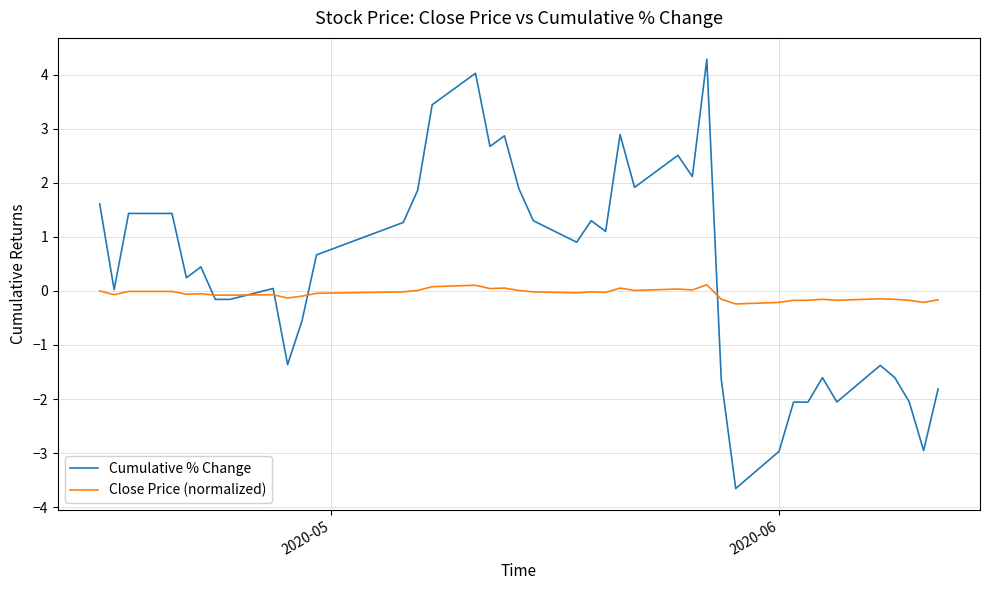

Rank the series by their average value, from lowest to highest.

Close Price (normalized), Cumulative % Change